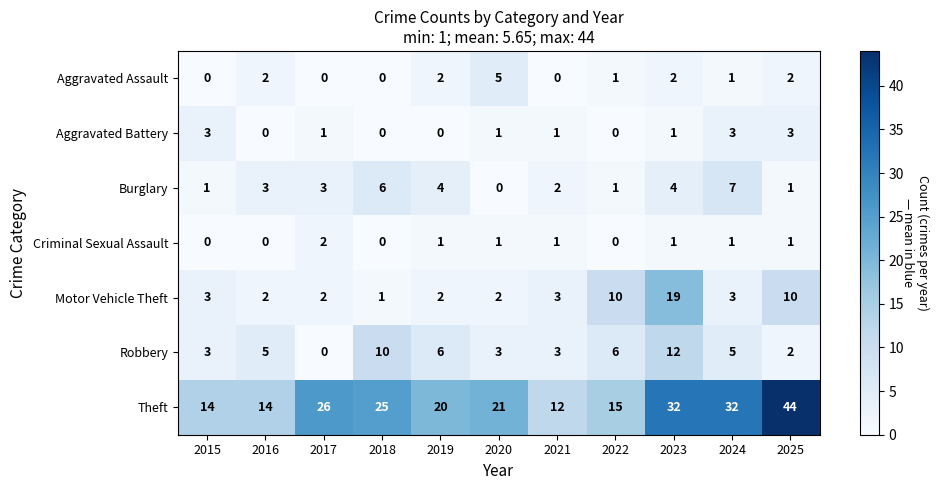

How many categories are shown in the chart?

11